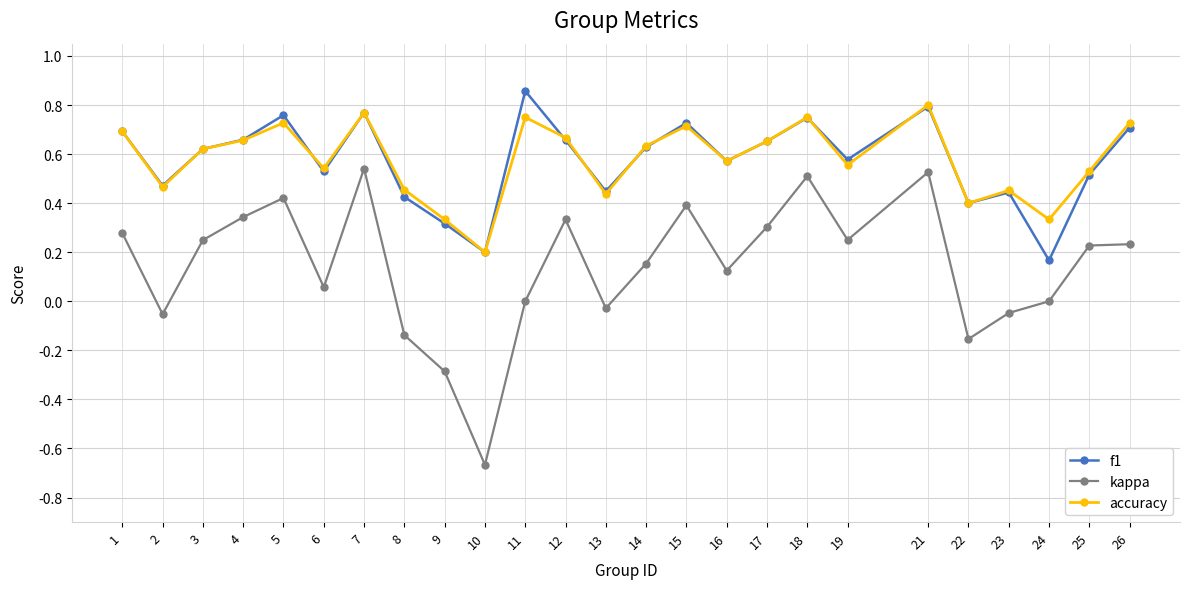

Which series has the widest spread of values?

kappa